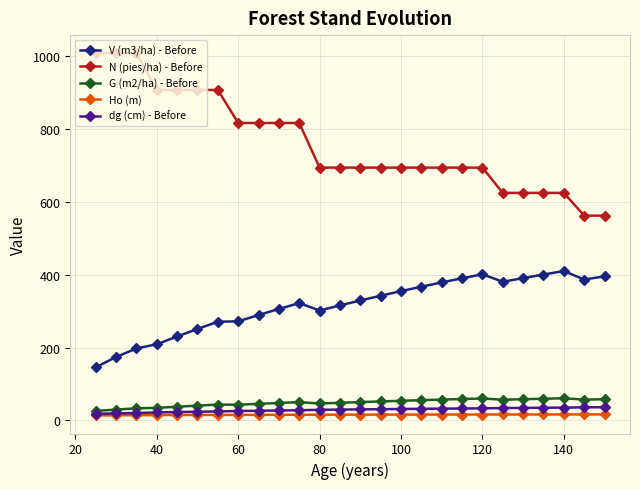

What is the difference between the maximum and minimum values in the dg (cm) - Before series?

18.2